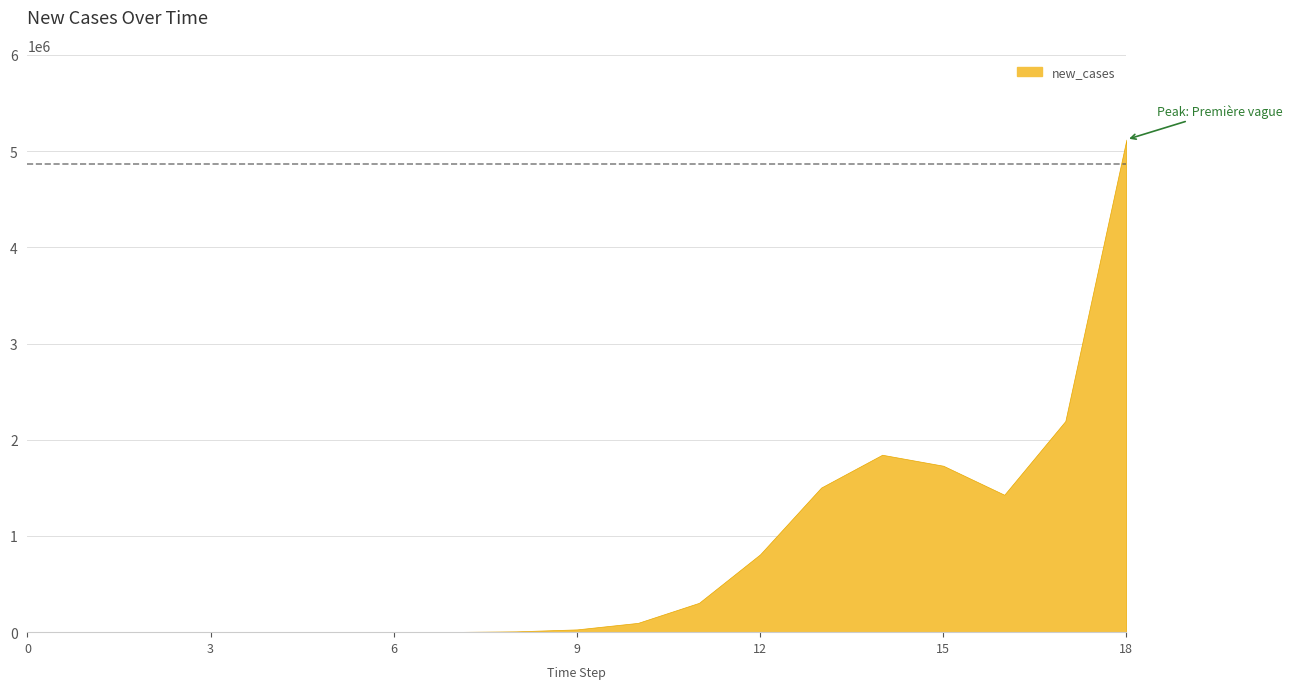

True or false: there are more than 2 points higher than both neighbors.

False